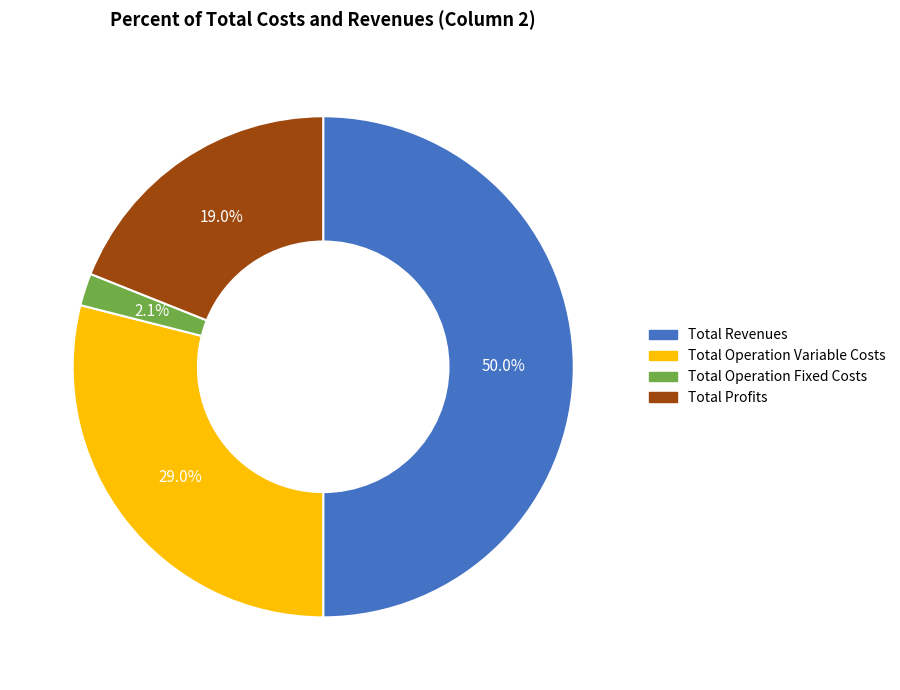

True or false: Total Revenues accounts for 50% of the total.

True